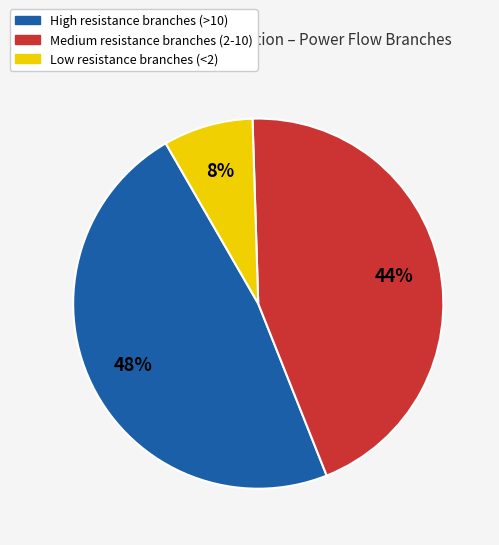

Does any single category account for the majority?

No